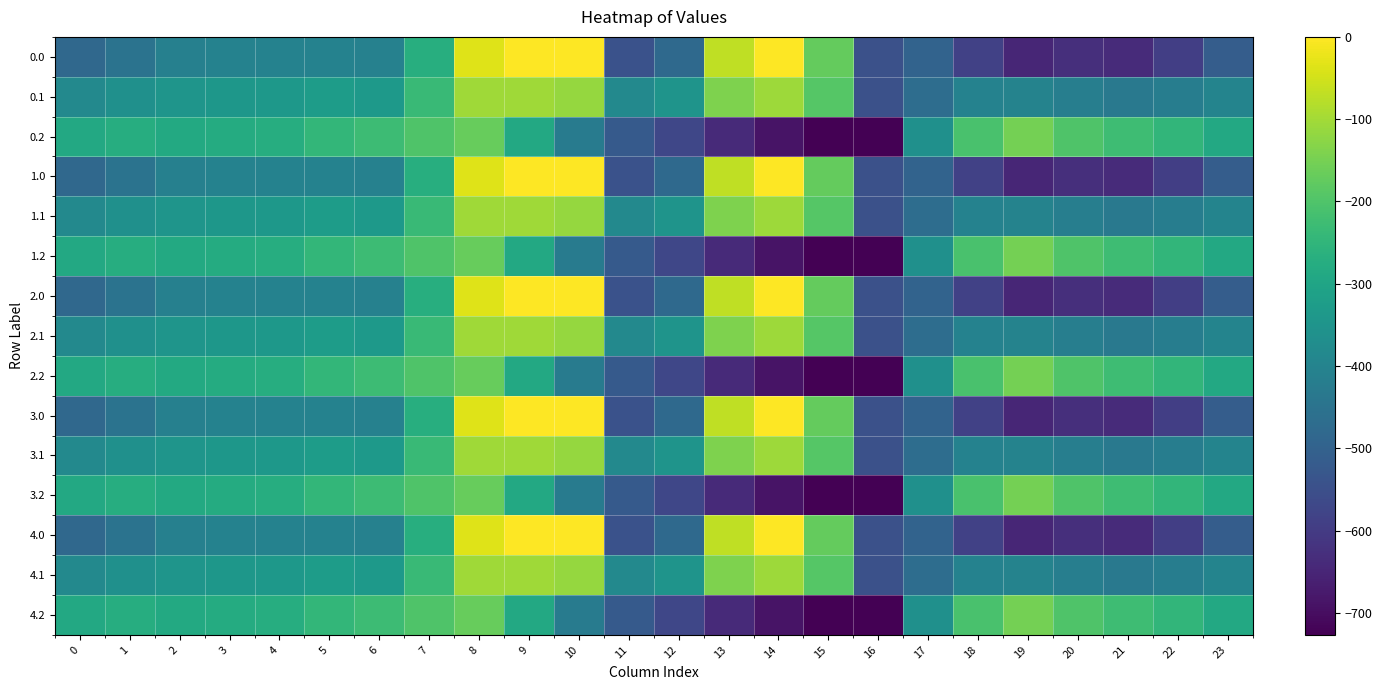

Which has a higher value, 14 or 13?

14